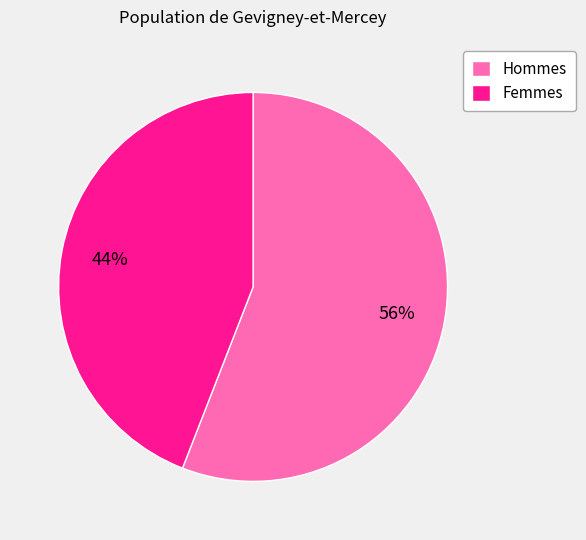

Does any single category account for the majority?

Yes